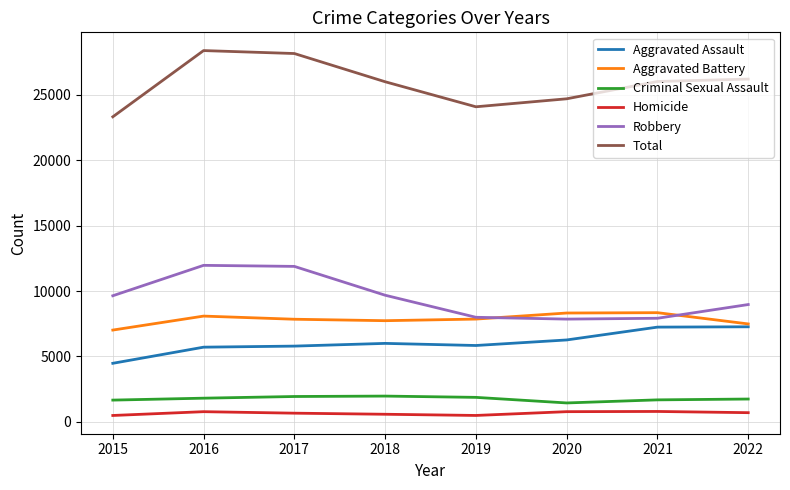

In Aggravated Battery, how many points are lower than both neighbors (excluding endpoints)?

1